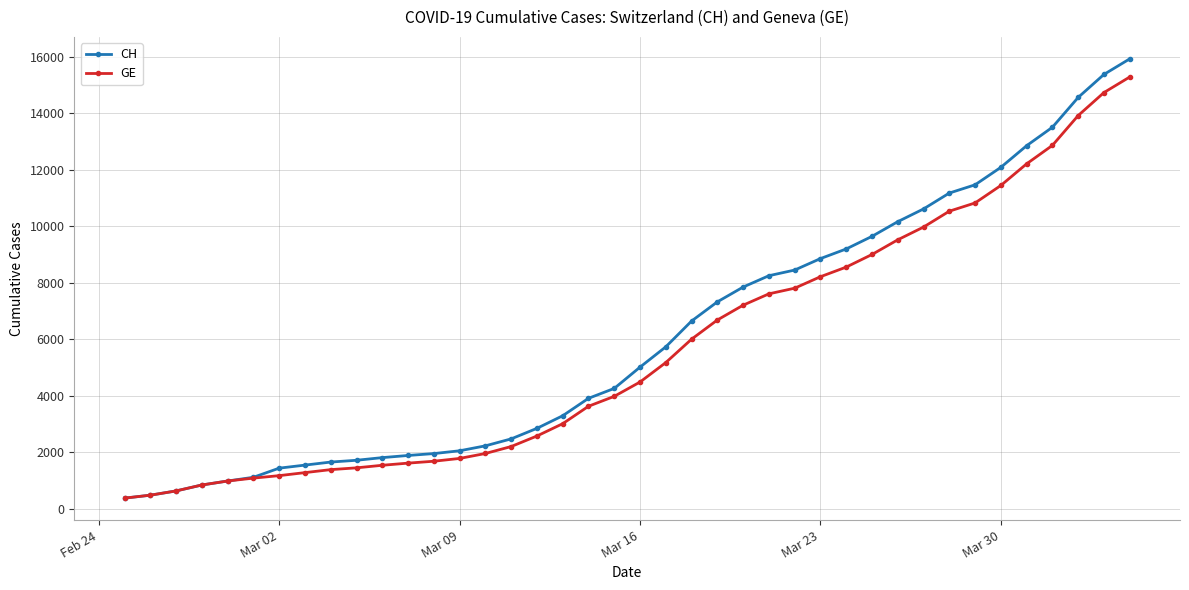

Which series has the largest range (max minus min)?

CH